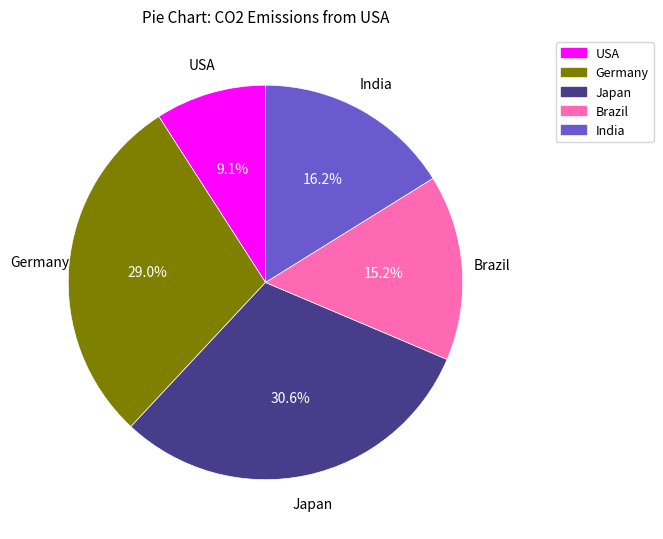

Between India and USA, which is larger?

India